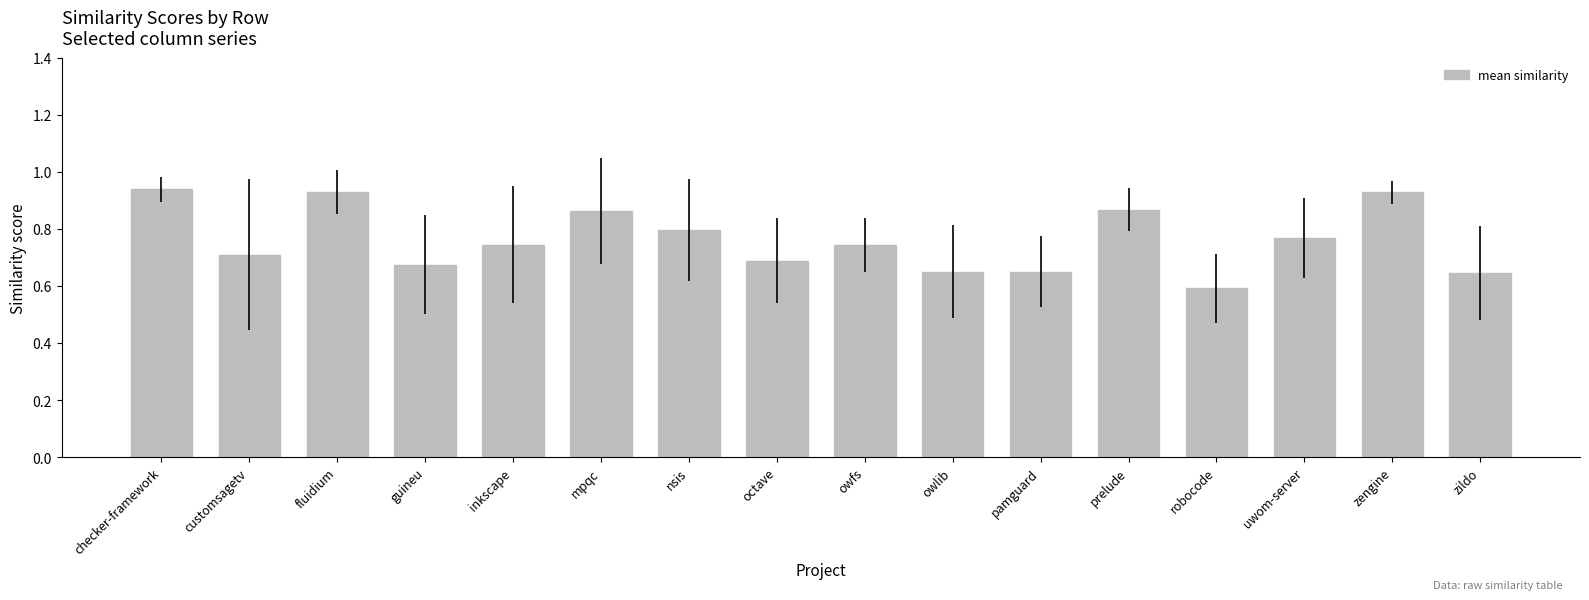

What position from the left is guineu?

4